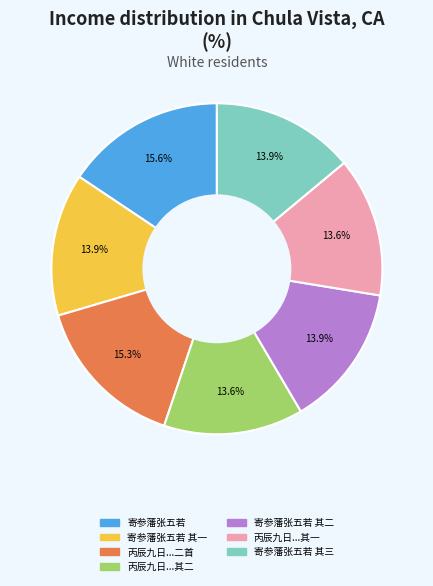

How many slices are in this pie chart?

7